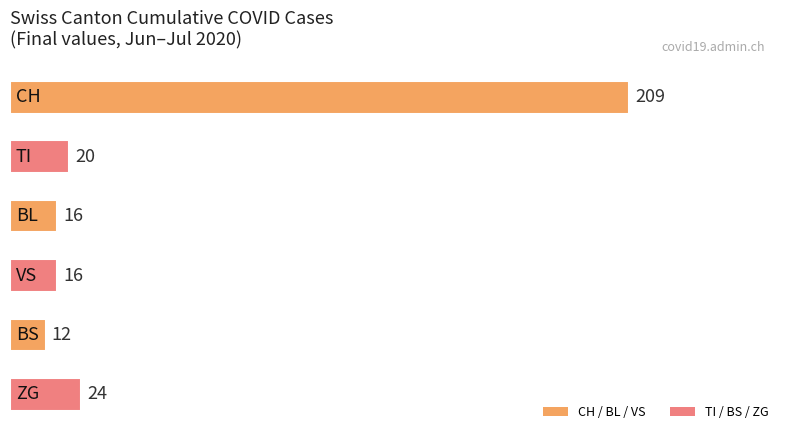

Reading top to bottom, list all the values displayed in this chart.

209	20	16	16	12	24